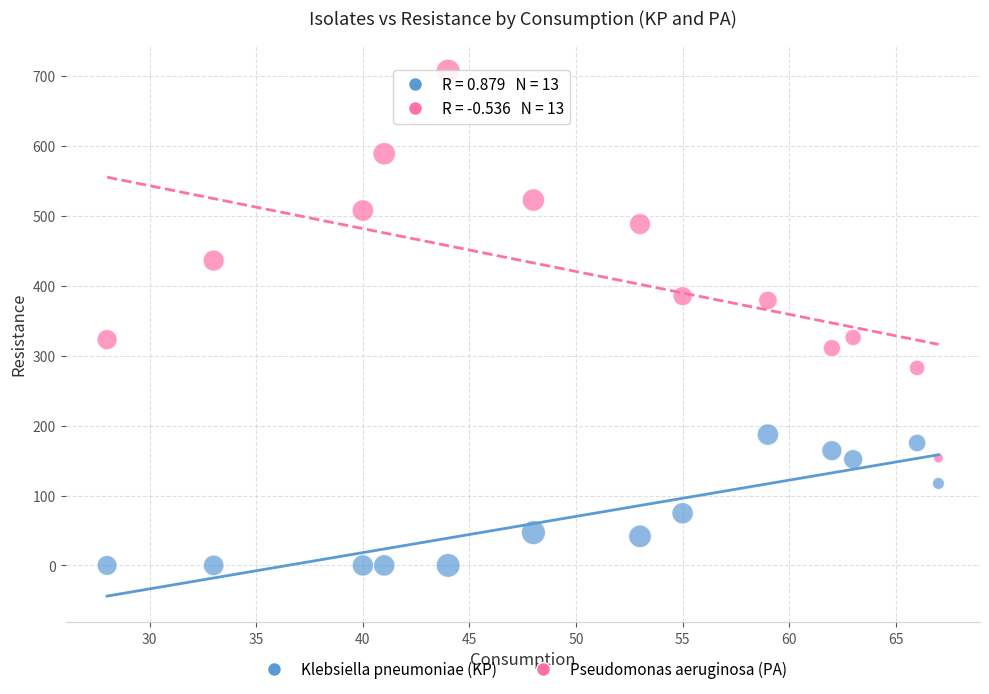

Across all data points, what is the range of Y values (max minus min)?

707.4